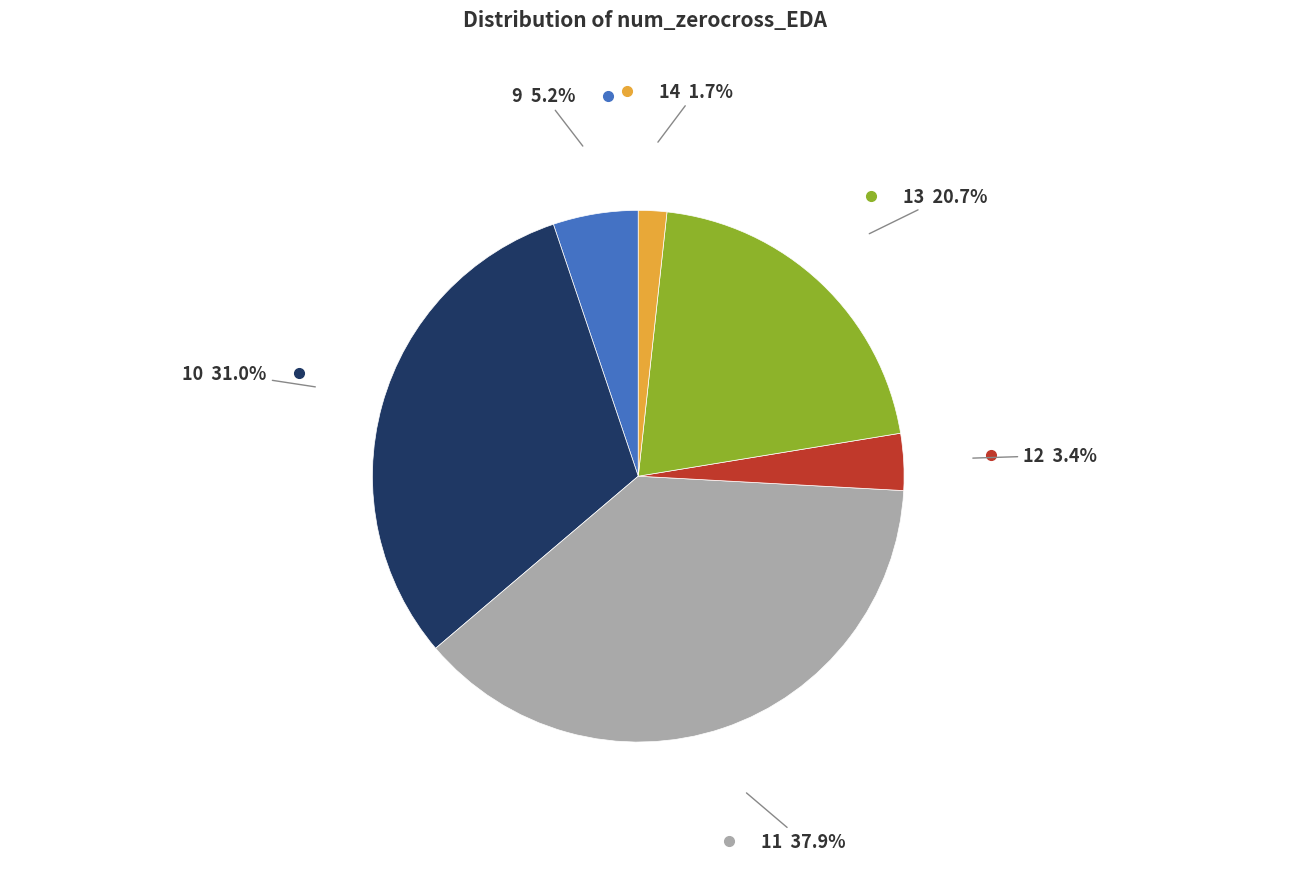

Is there any slice that represents more than half of the pie?

No